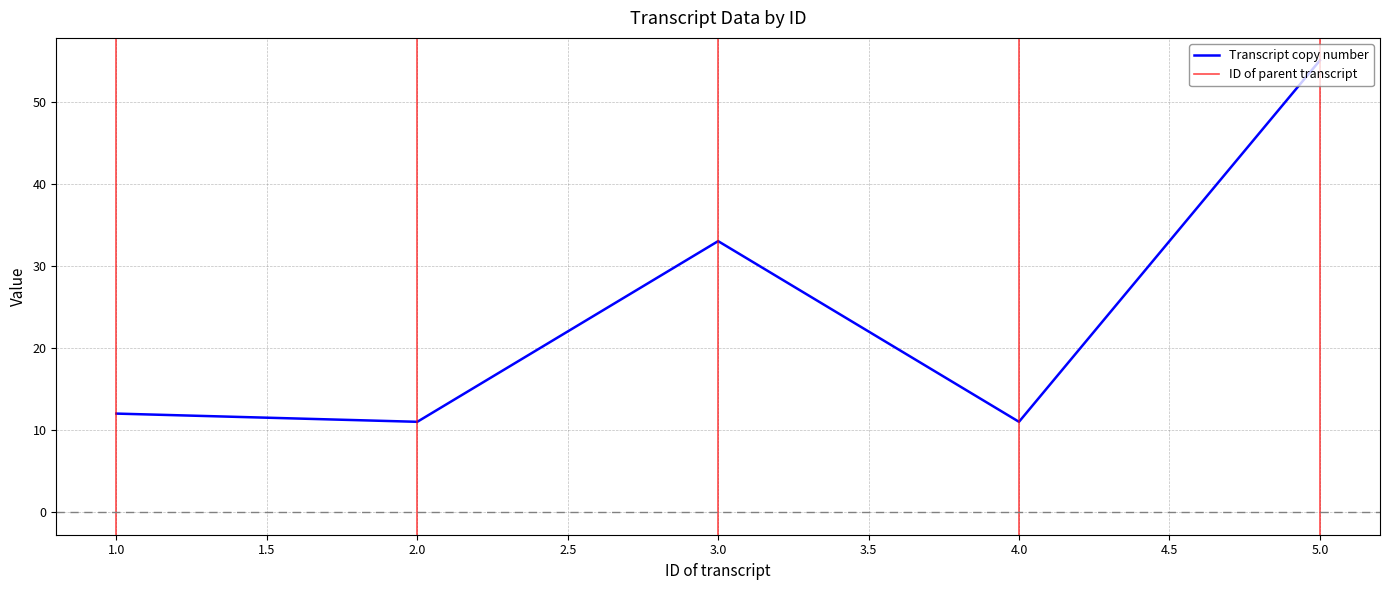

Approximately how many times larger is the value at 2 compared to 5?

0.2